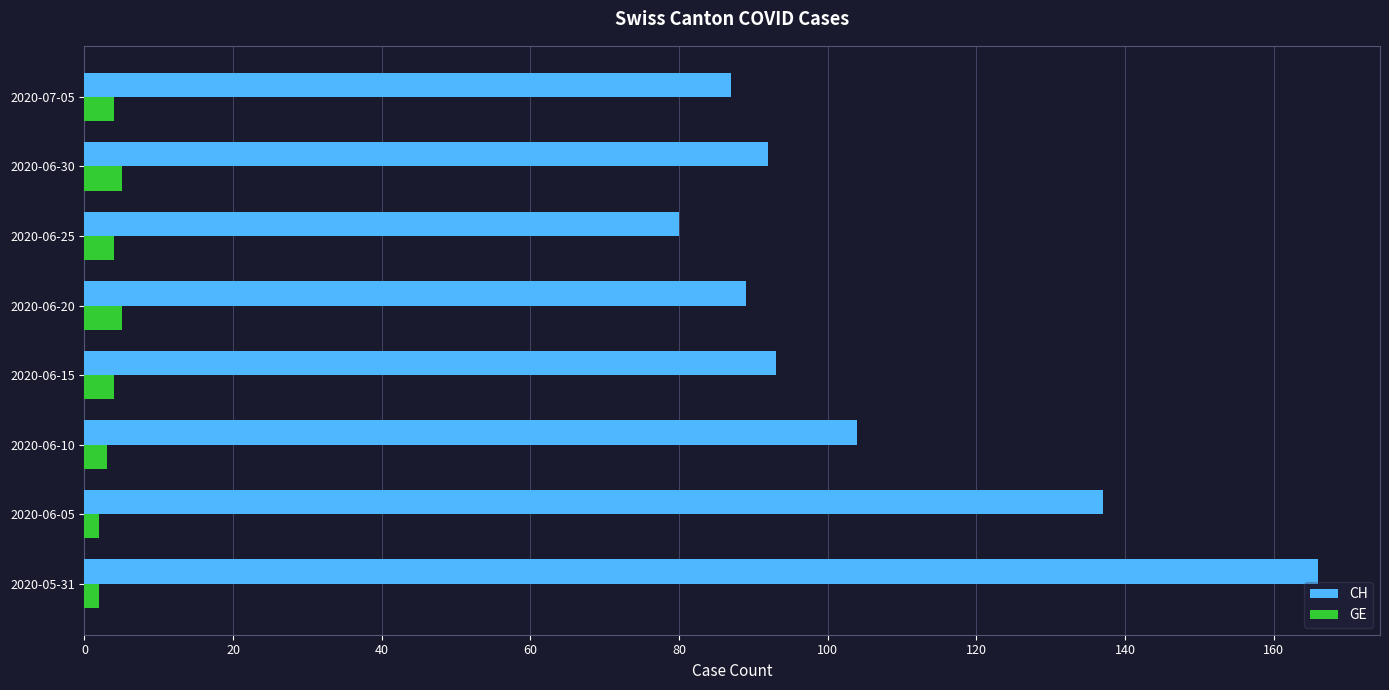

What are all the series names shown in the legend?

CH, GE